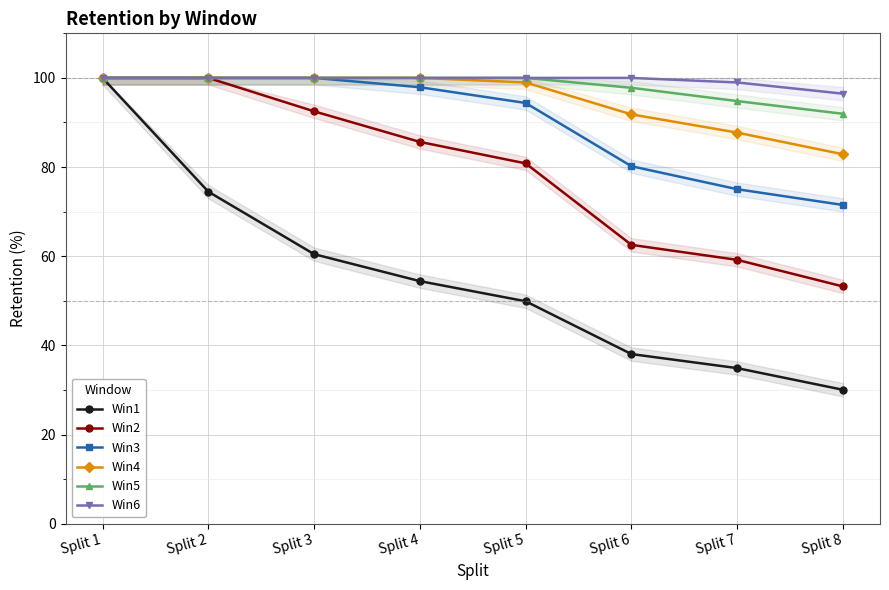

Is it true that Win6 equals 25.8 at Split 8?

False